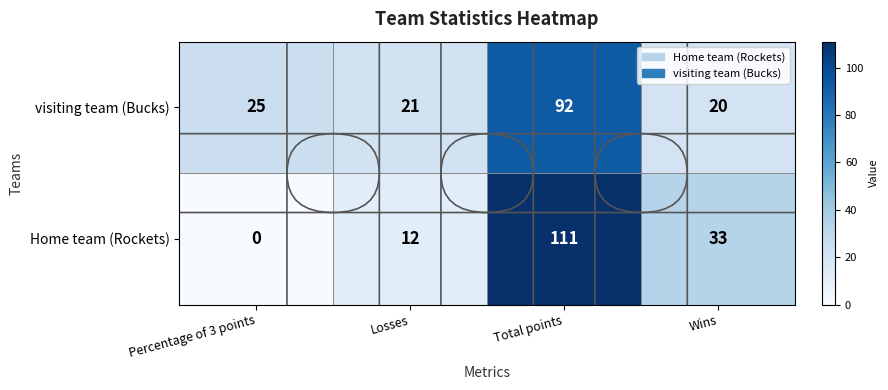

How many values in the Home team (Rockets) series are below 33?

2